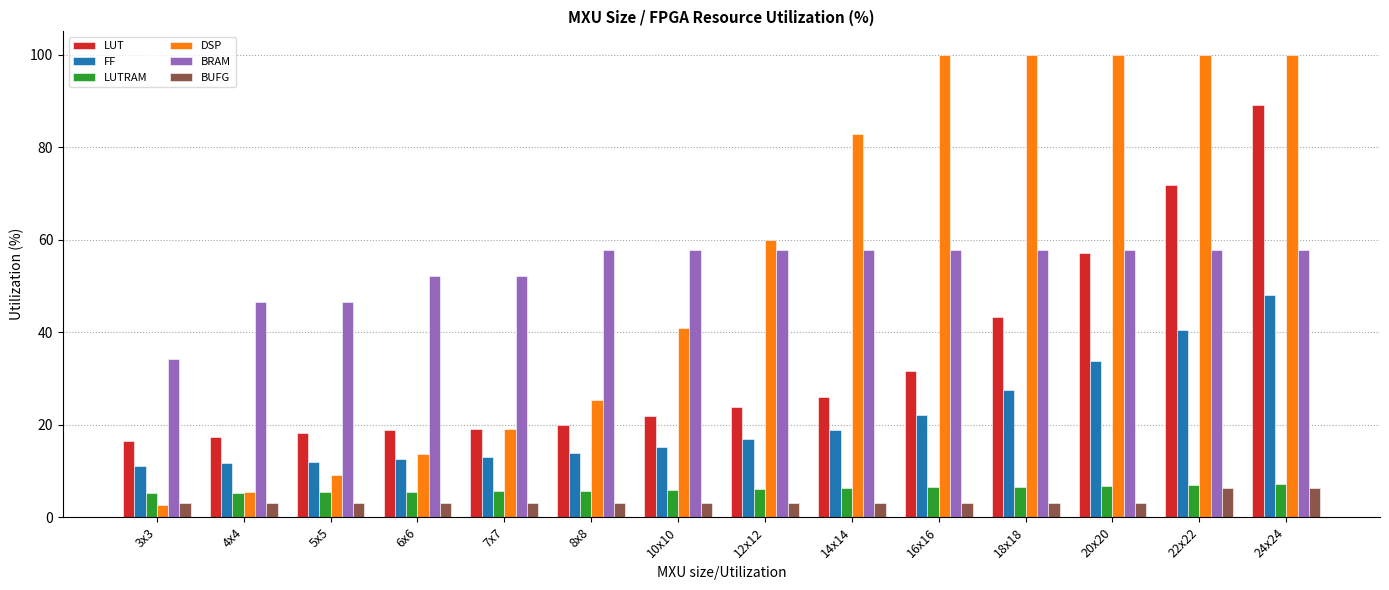

What is the difference between the maximum and minimum values in the DSP series?

97.3